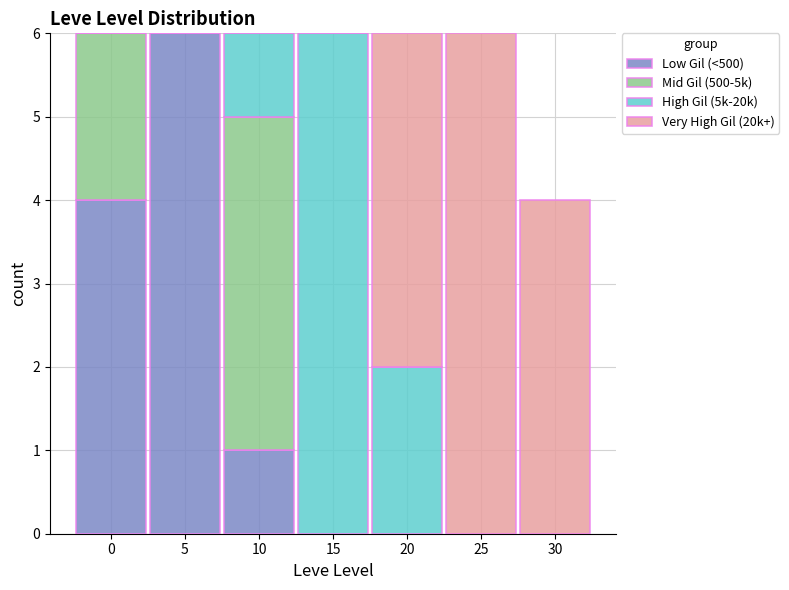

Reading left to right, transcribe the values for Low Gil (<500).

0=4	5=6	10=1	15=0	20=0	25=0	30=0